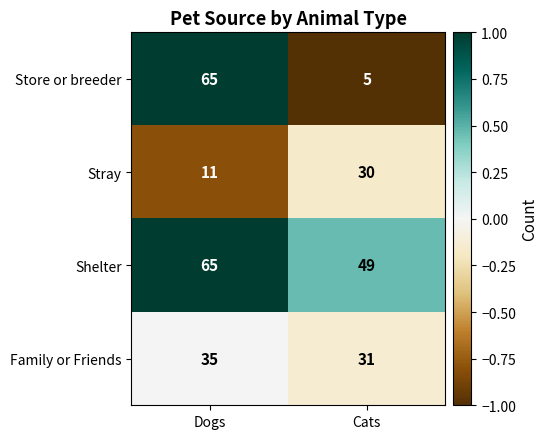

At which category is the sum across all series the highest?

Dogs